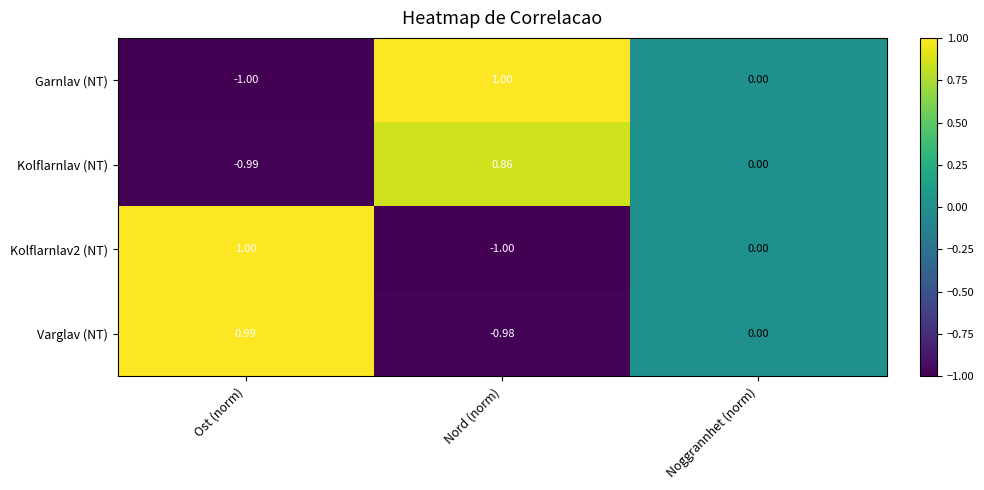

Rank the categories by Kolflarnlav (NT) value from highest to lowest.

Nord (norm), Noggrannhet (norm), Ost (norm)